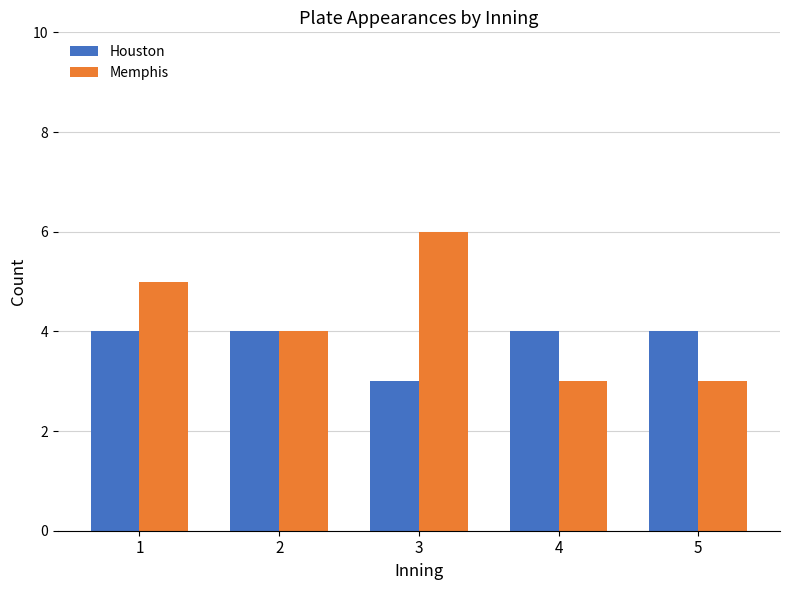

Between 1 and 4, which series saw the biggest shift?

Memphis